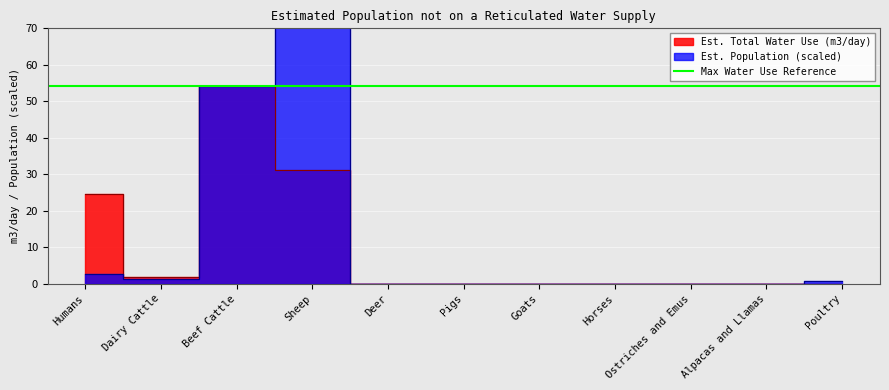

What is the value of the Est. Total Water Use (m3/day) point at the 3rd from the left?

54.3